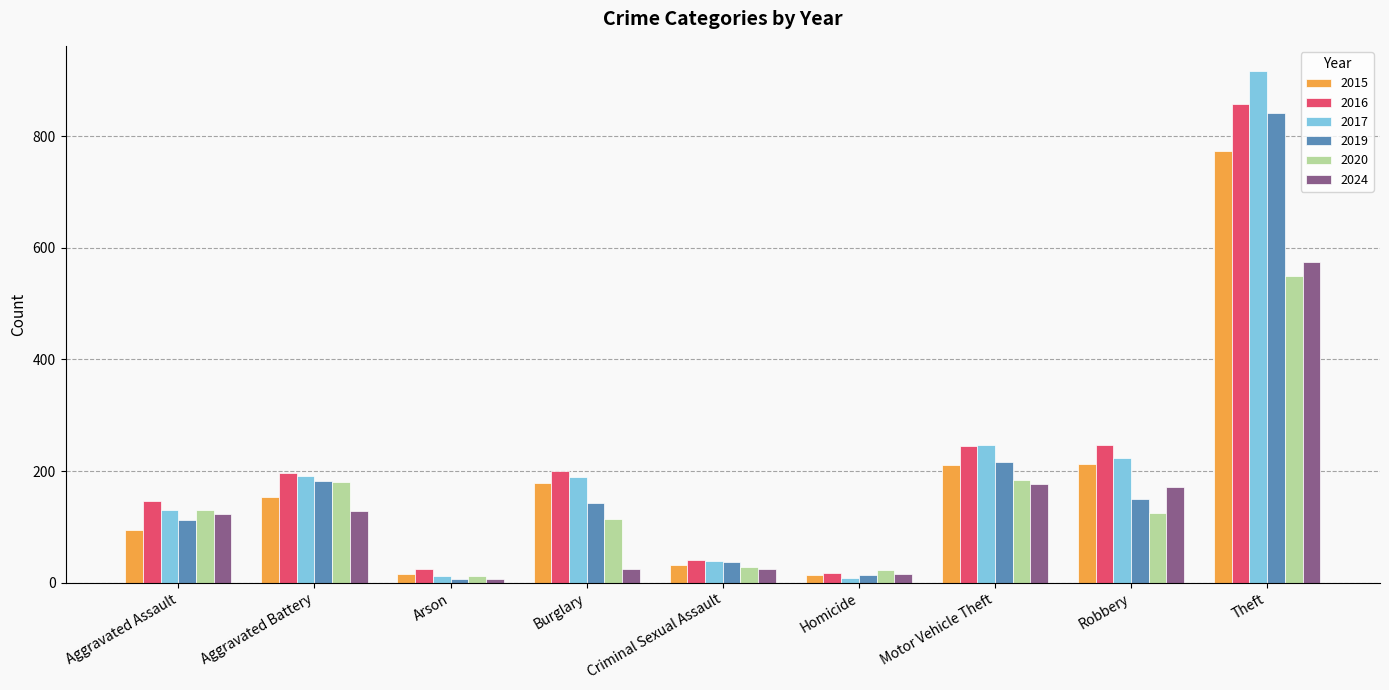

What is the difference between the second highest and minimum values in the 2019 series?

210